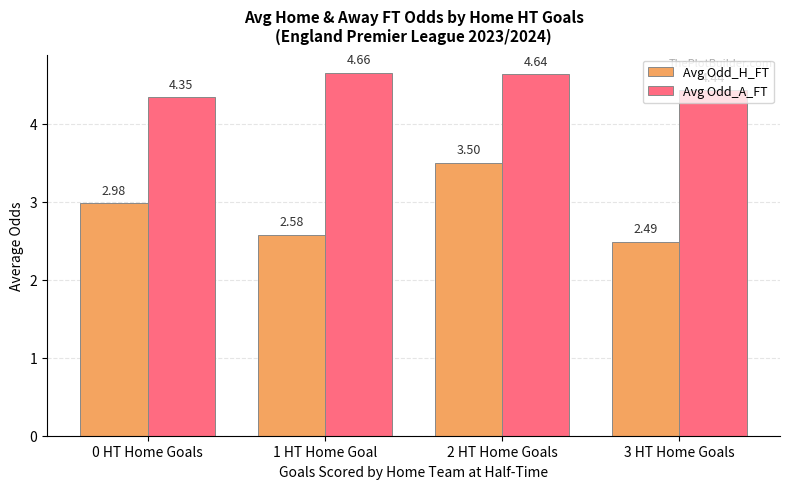

Is it true that Avg Odd_A_FT equals 7.2 at 0 HT Home Goals?

False